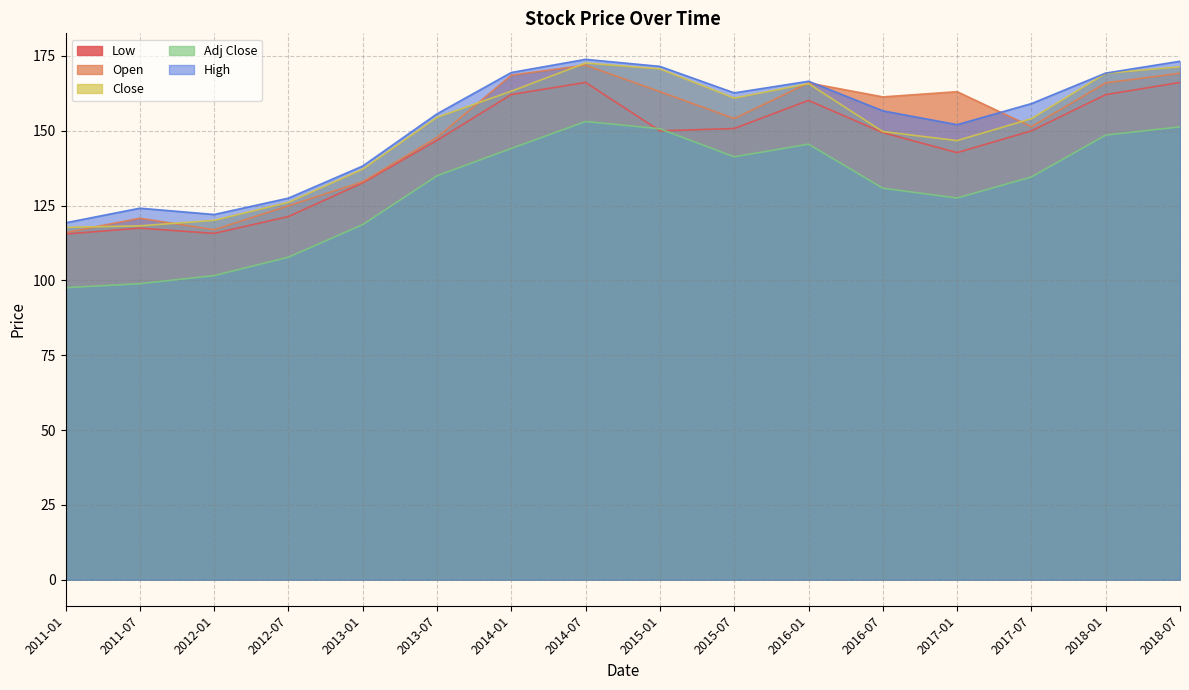

What is the total value across all series at 2014-07?

837.5